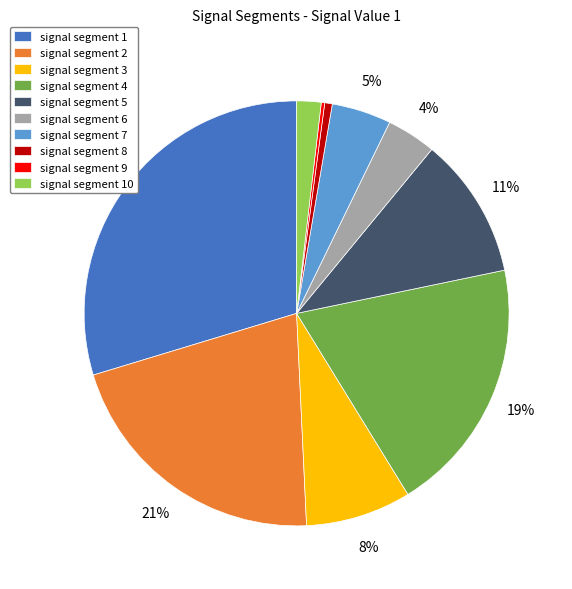

Is there any slice that represents more than half of the pie?

No